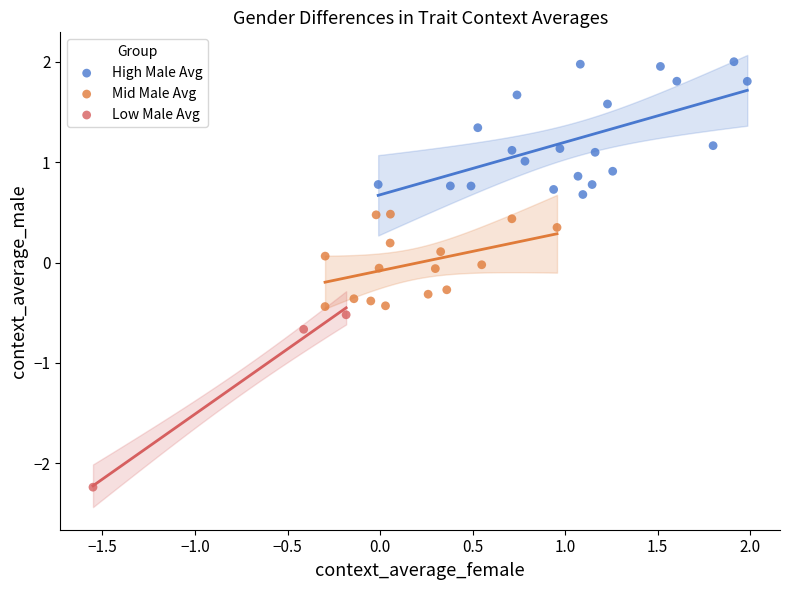

What are all the series names shown in the legend?

High Male Avg, Mid Male Avg, Low Male Avg